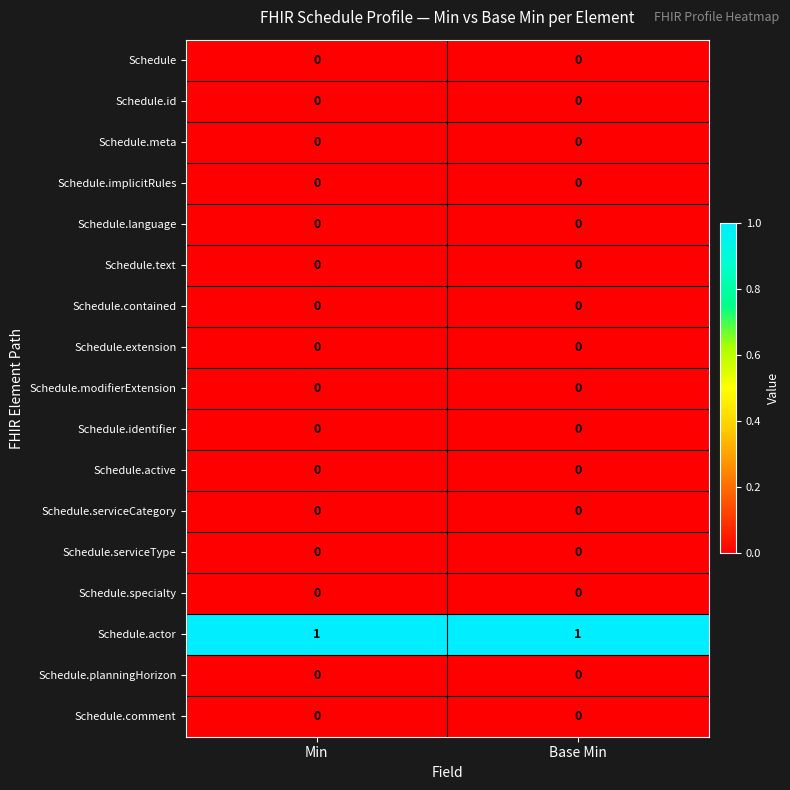

Which series has the largest total across all categories?

Schedule.actor